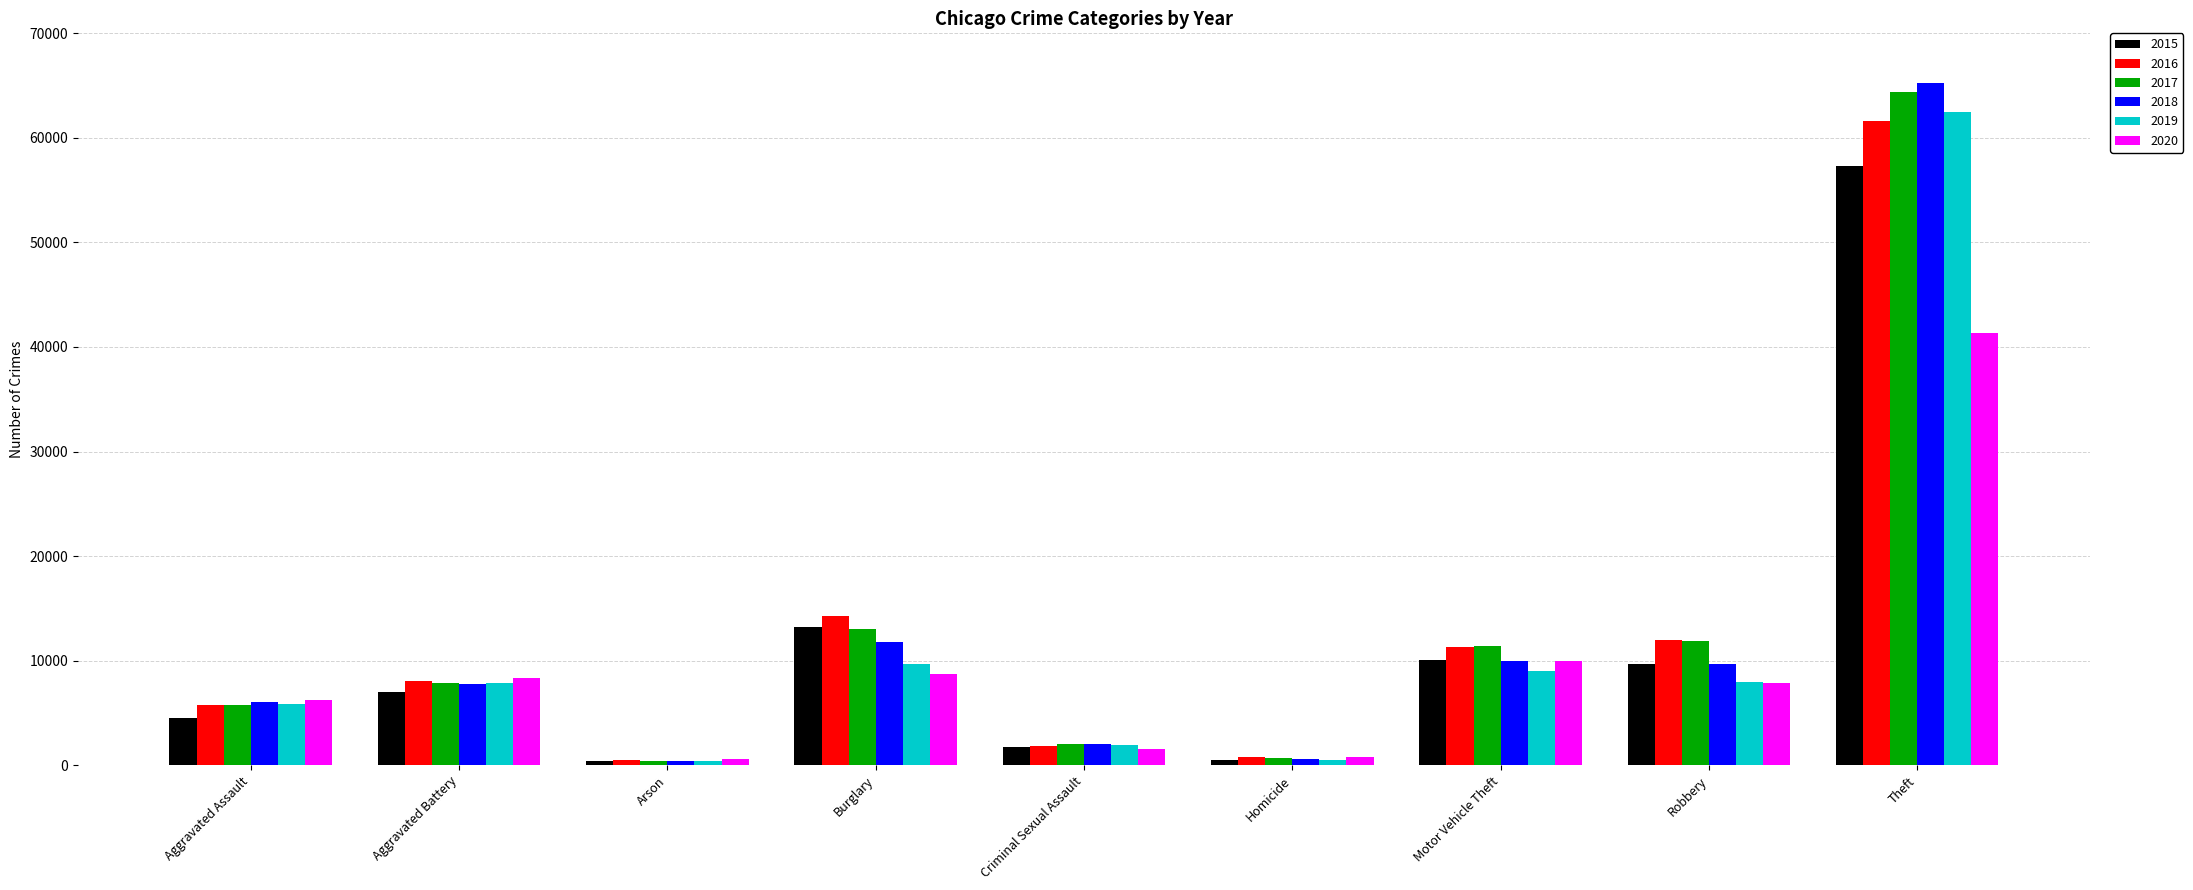

Which label corresponds to the largest value in the chart?

Theft